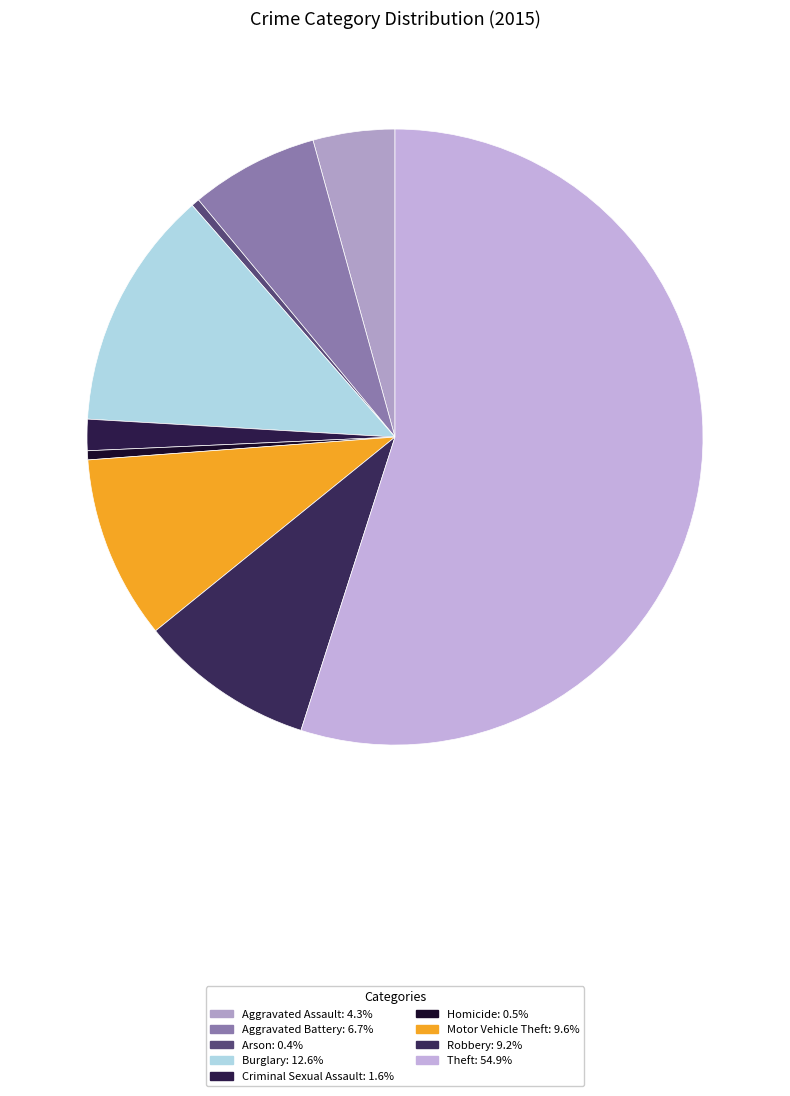

How many segments does this pie chart have?

9